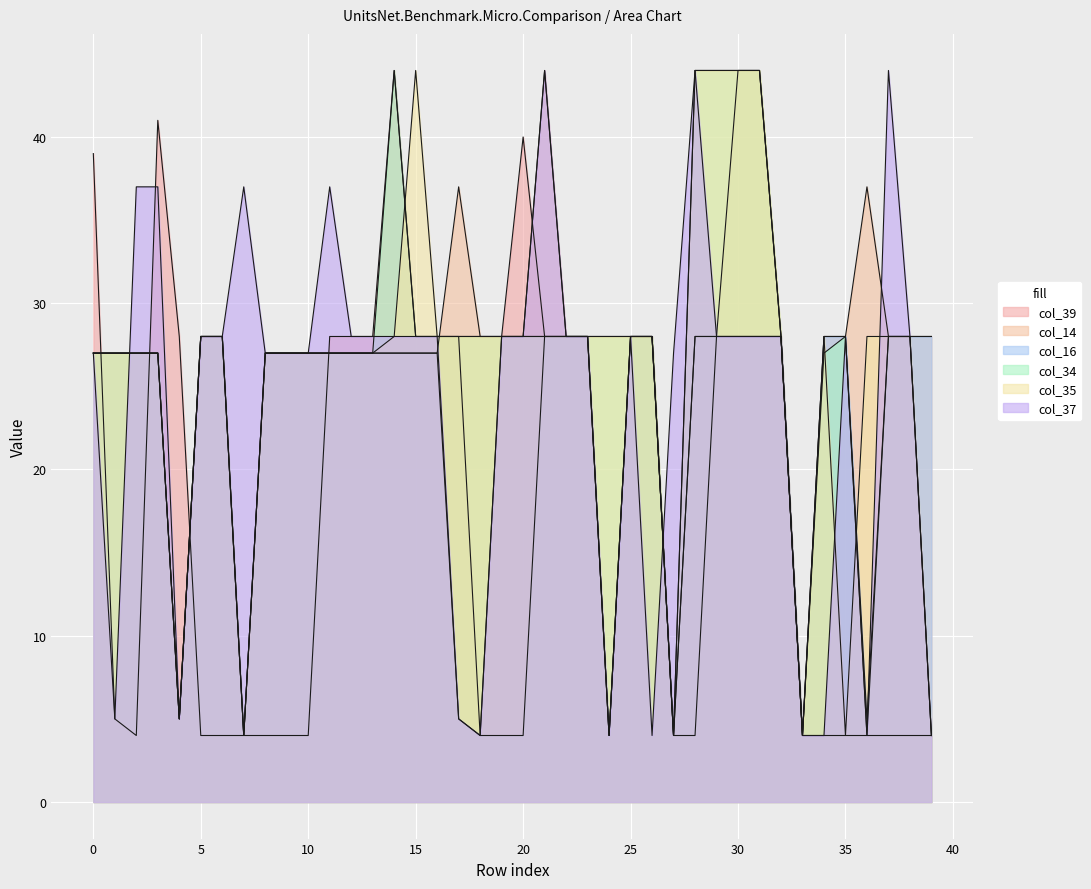

What is the value of the col_35 point at the 11th from the left?

27